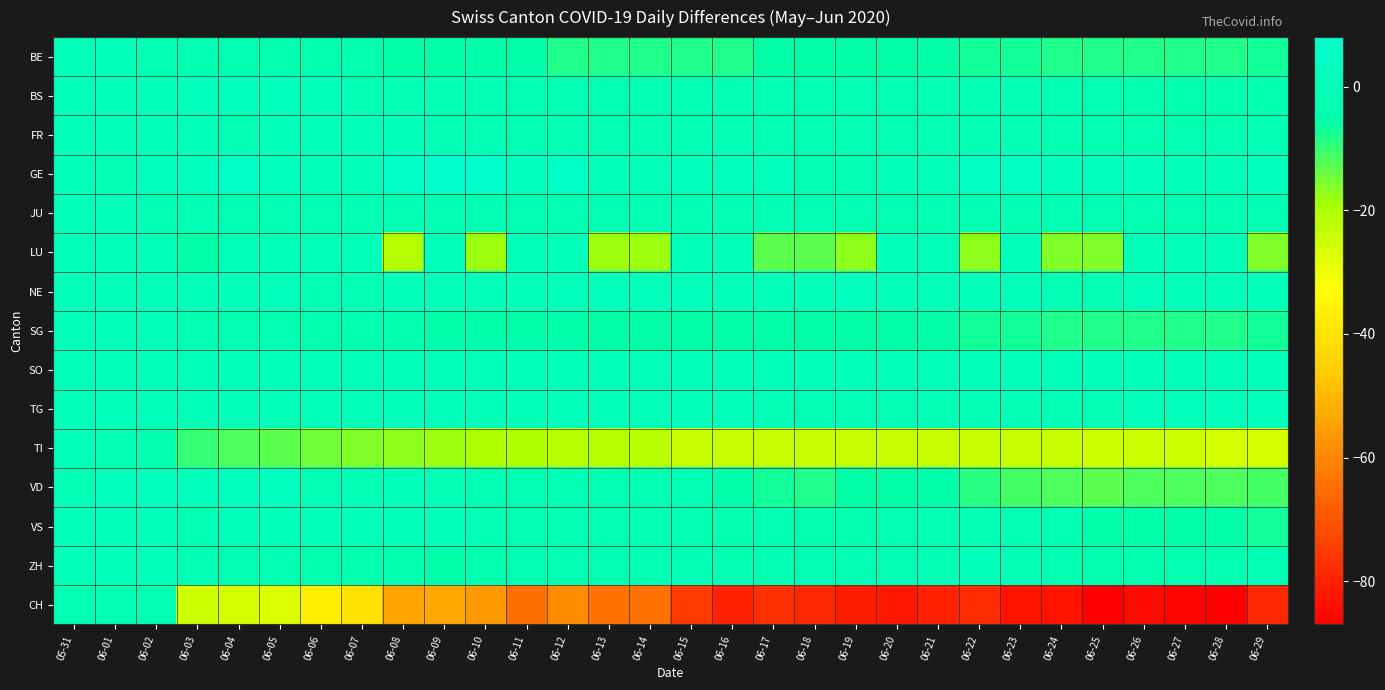

What is the total value across all series at 06-13?

-130